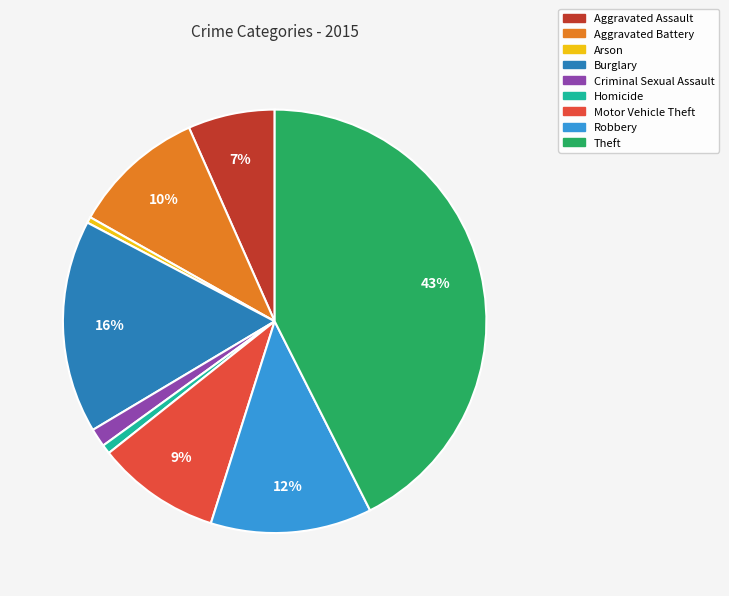

Which has a higher value, Robbery or Arson?

Robbery